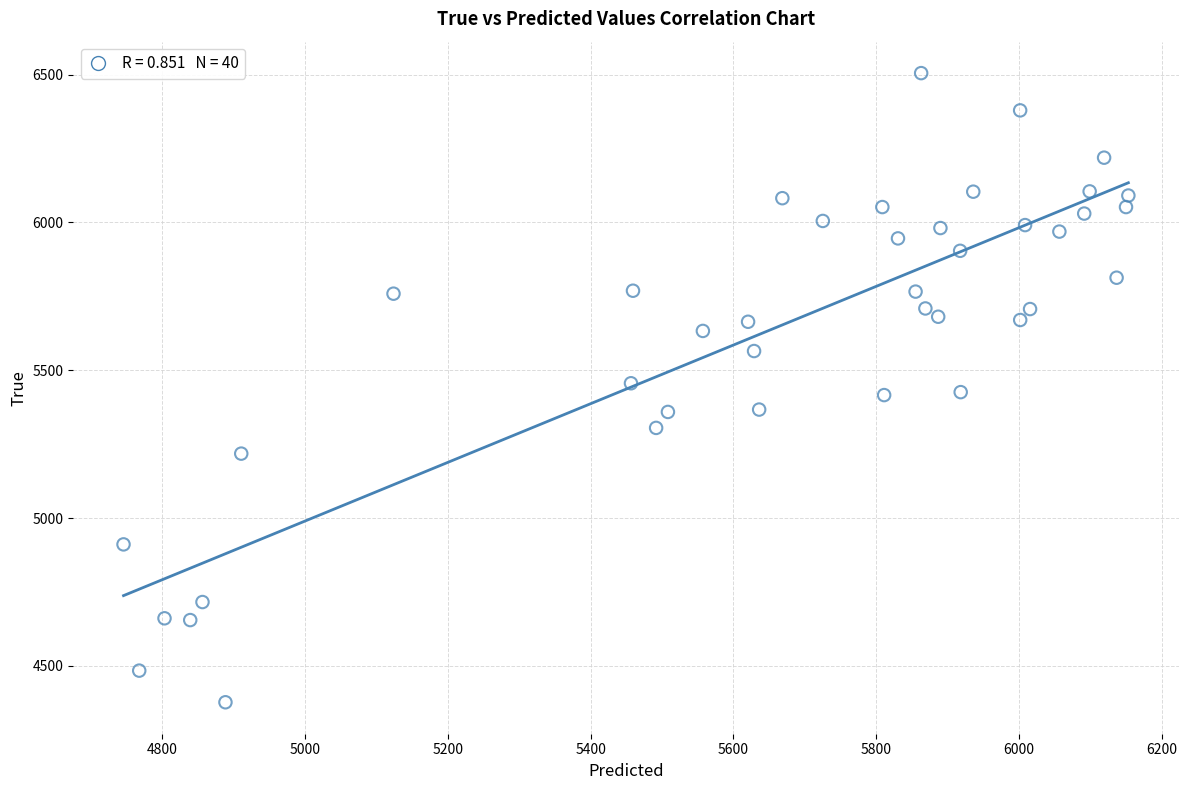

What is the range of Y values (max minus min)?

2128